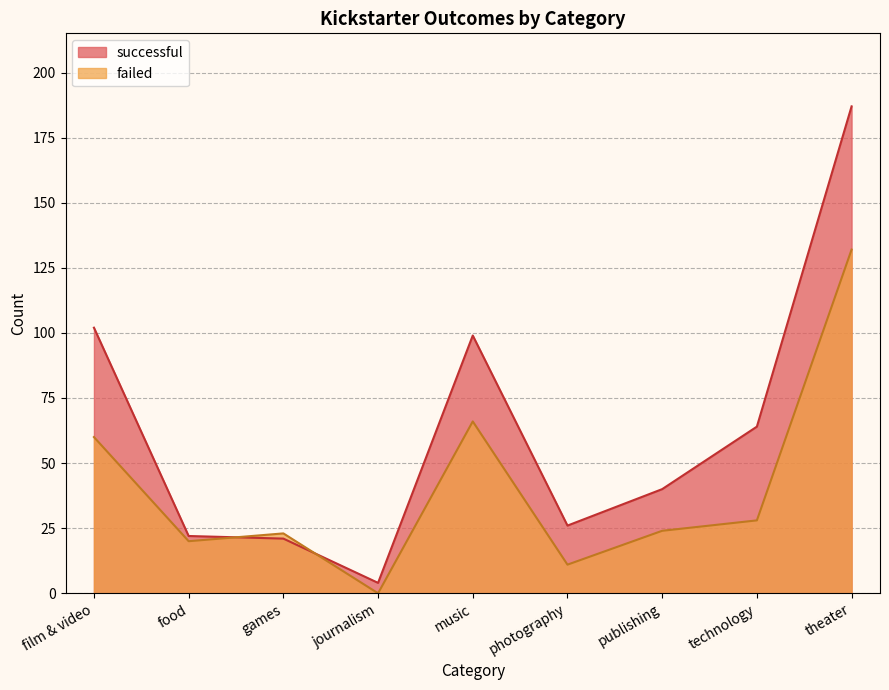

At how many categories does at least one series exceed 34?

5